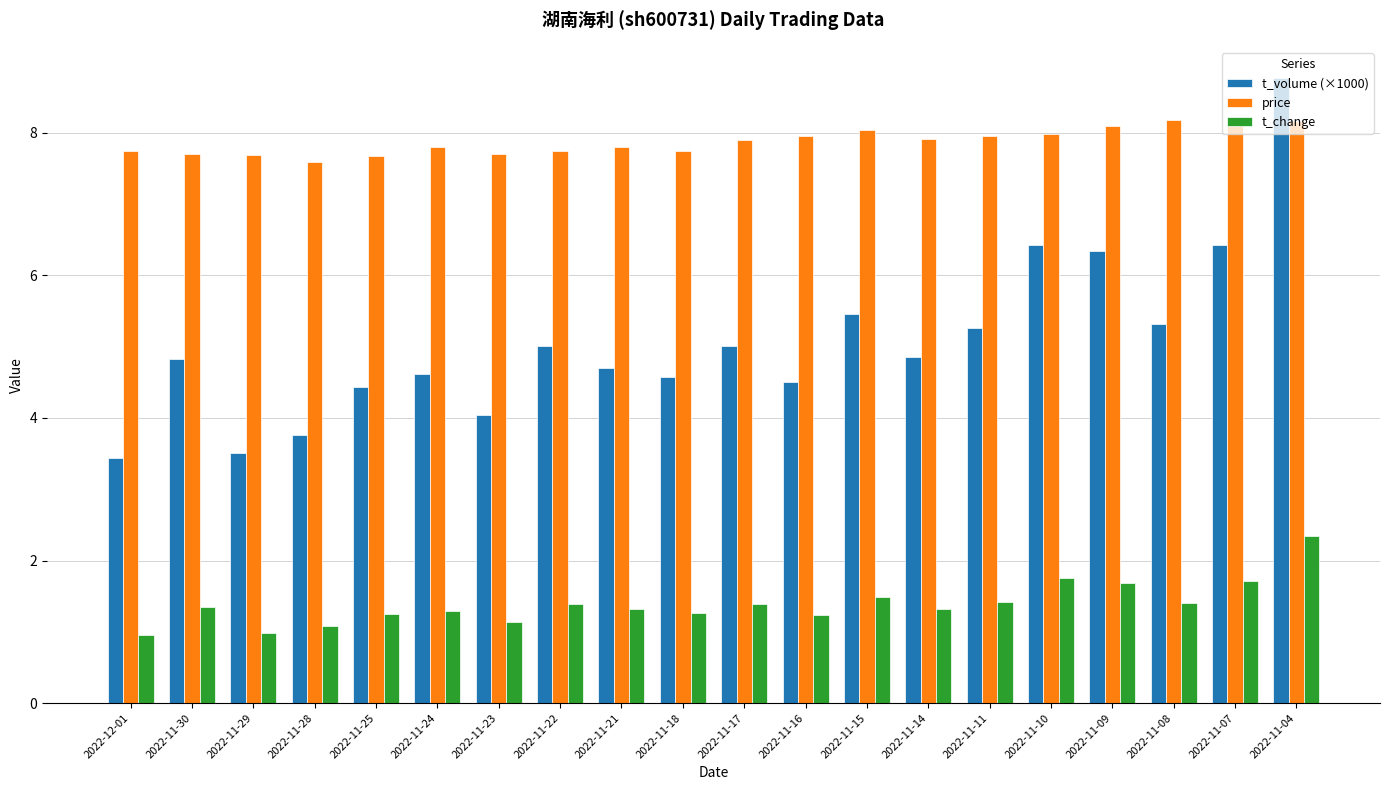

What is the smallest value displayed?

1.0